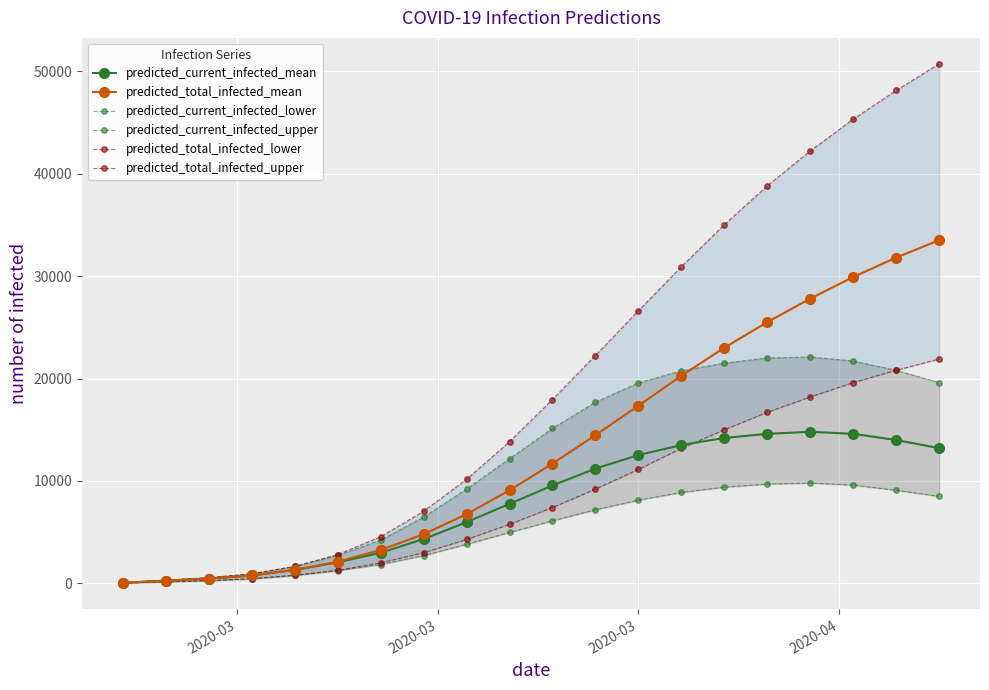

What is the highest value of the predicted_current_infected_mean series?

14800